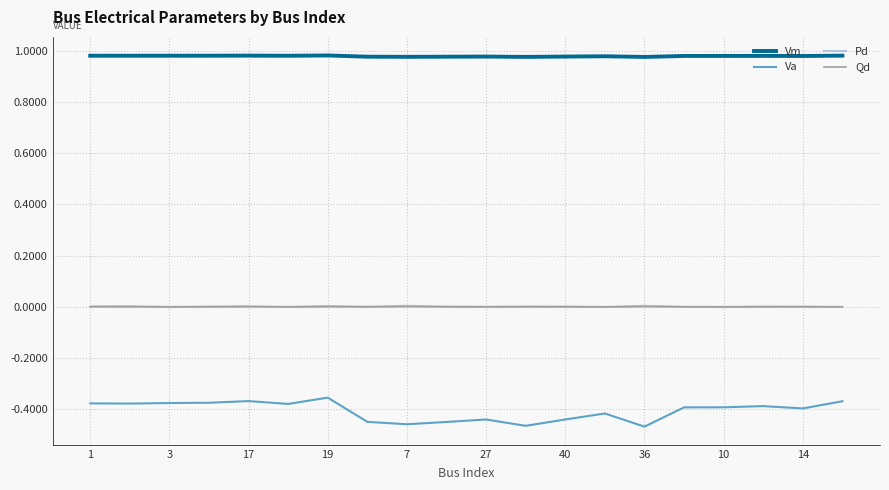

True or false: Pd and Va cross at least once.

False